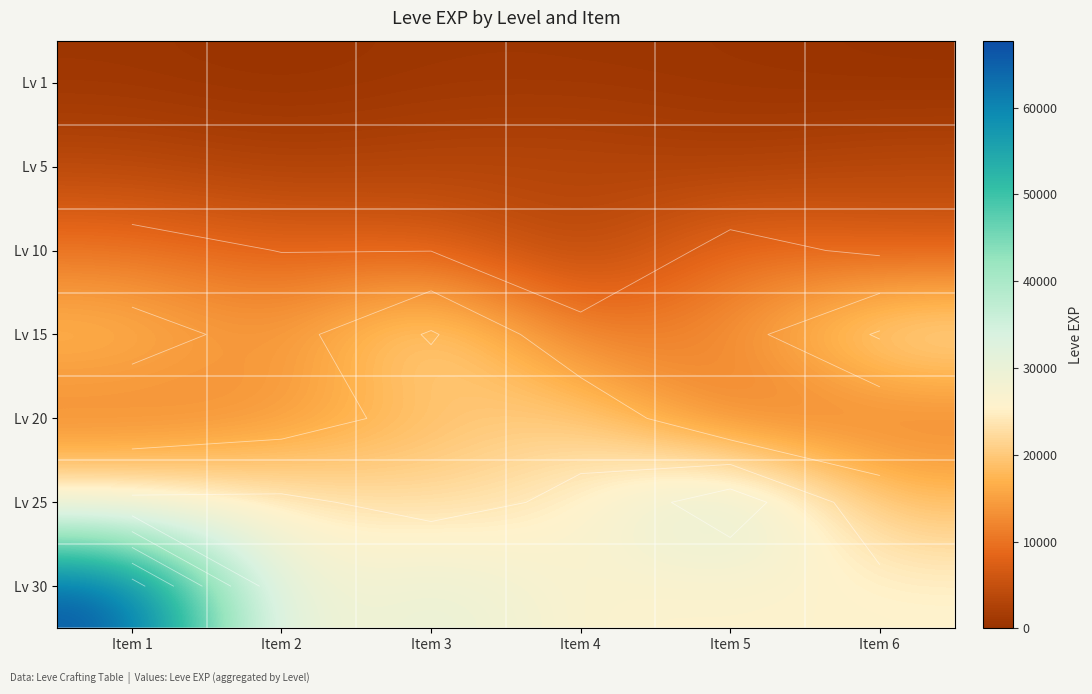

The Lv 30 series shows 42536 at Item 6. True or false?

False